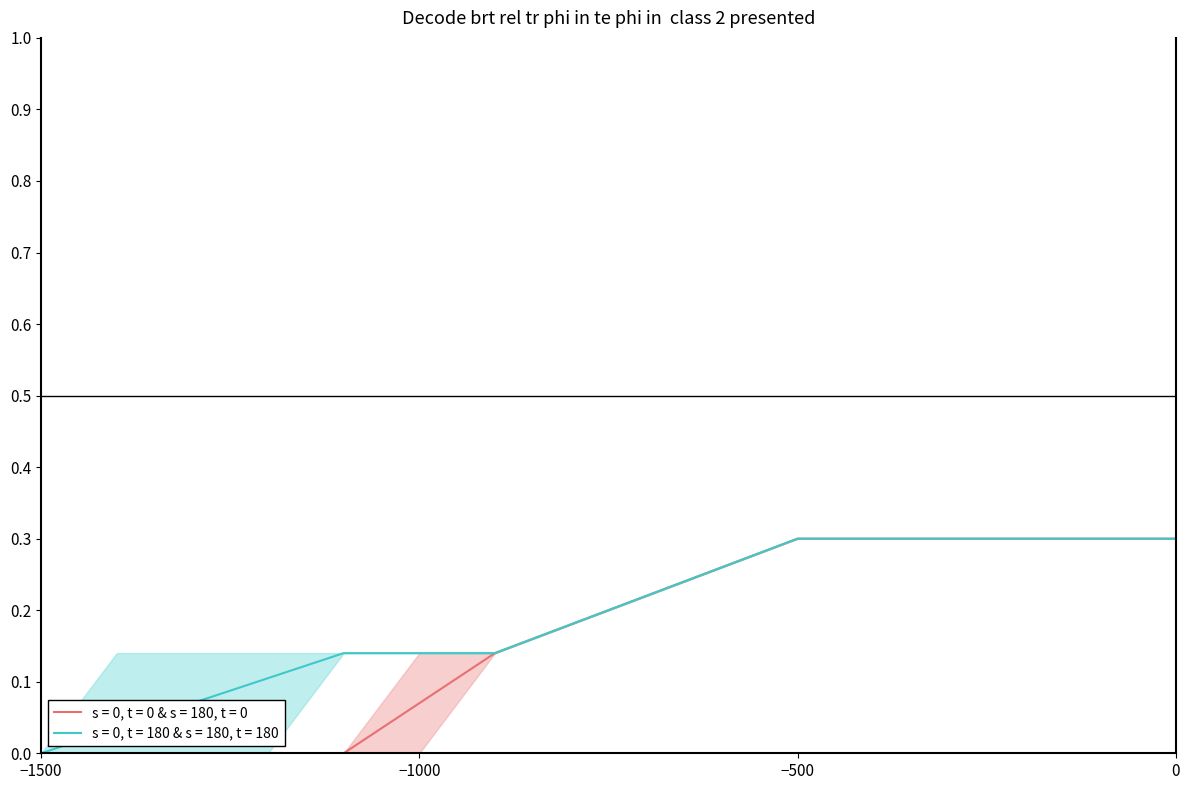

Does the chart have visible grid lines?

No